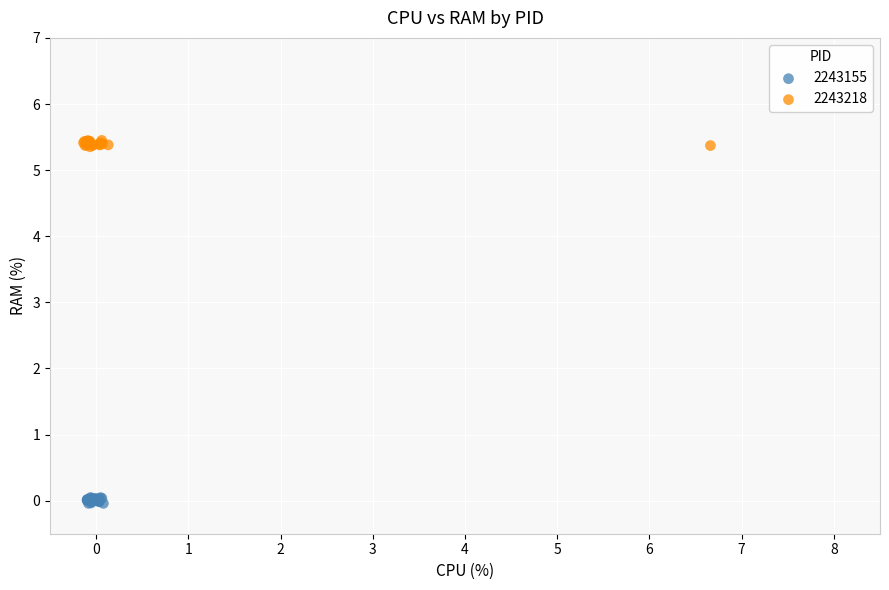

Which series contains the lowest Y value?

2243155